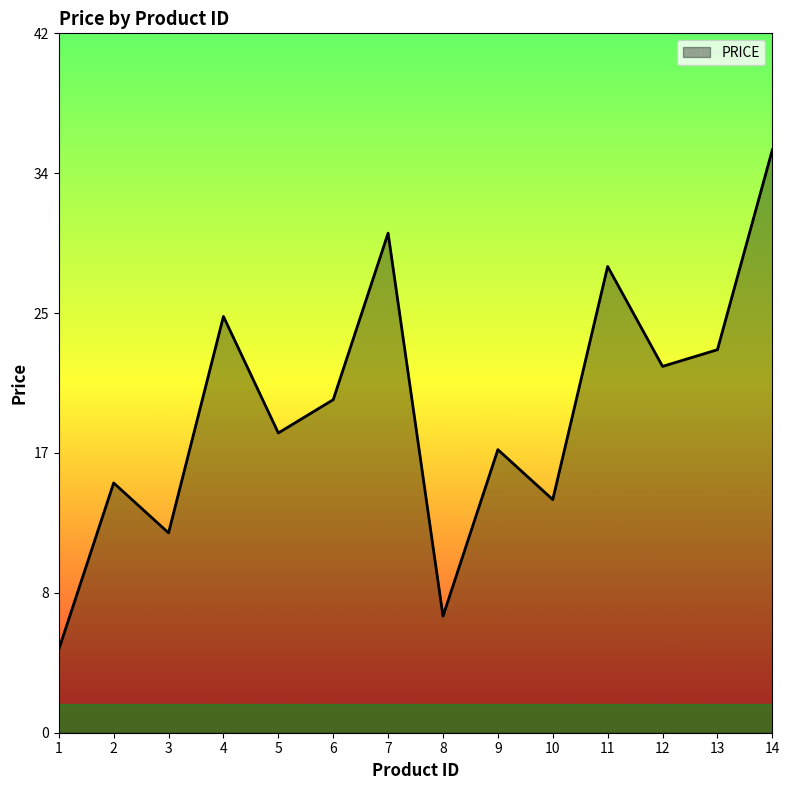

True or false: the data shows 44 at 11.

False